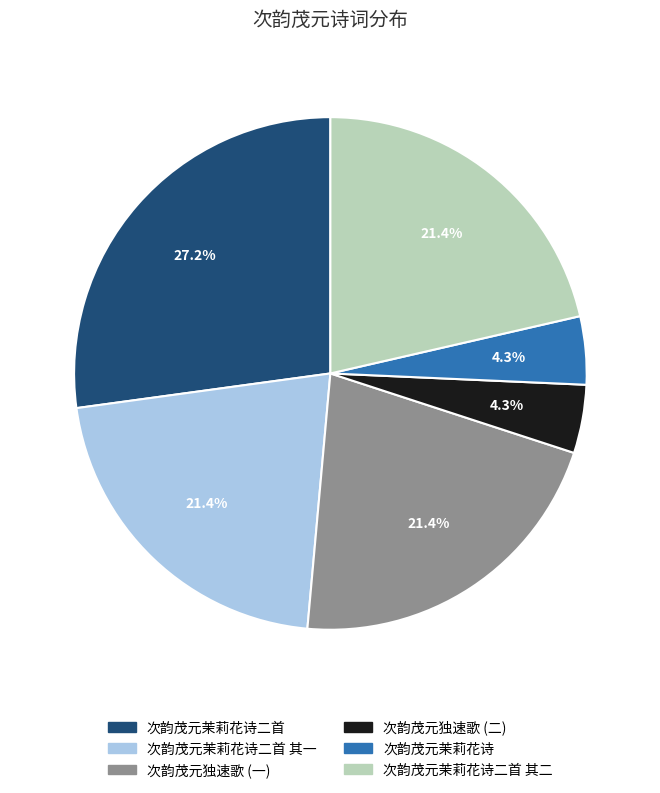

Is there any slice that represents more than half of the pie?

No